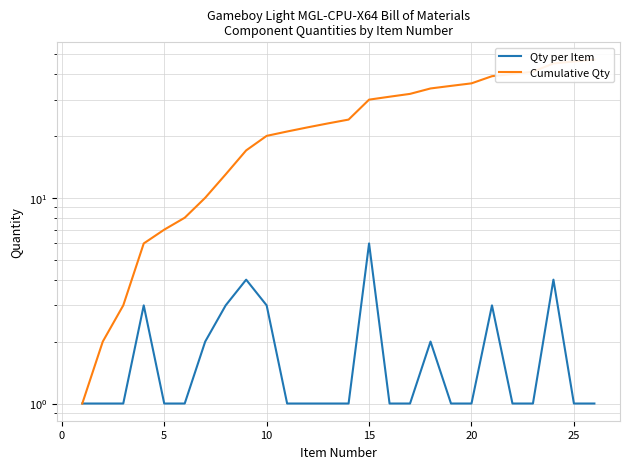

How many interior local peaks does the Qty per Item series have?

6